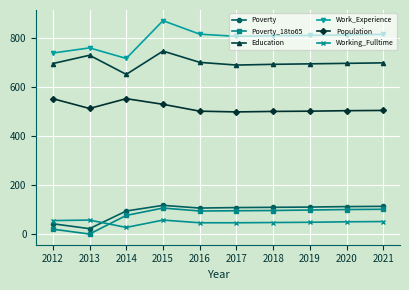

What value does the Poverty series have at 2017, to the nearest 10?

110